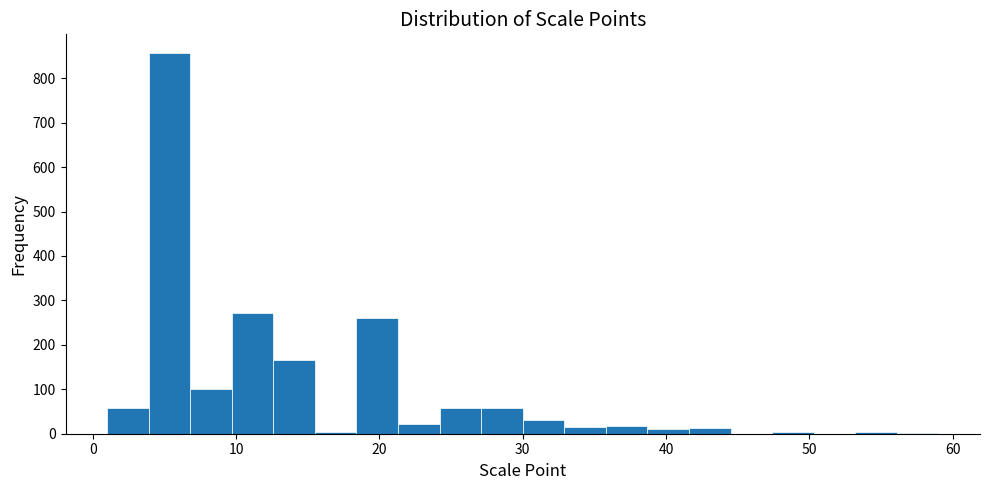

Around what value on the x-axis is the tallest bar? Give the approximate position of its centre, as read against the axis.

5